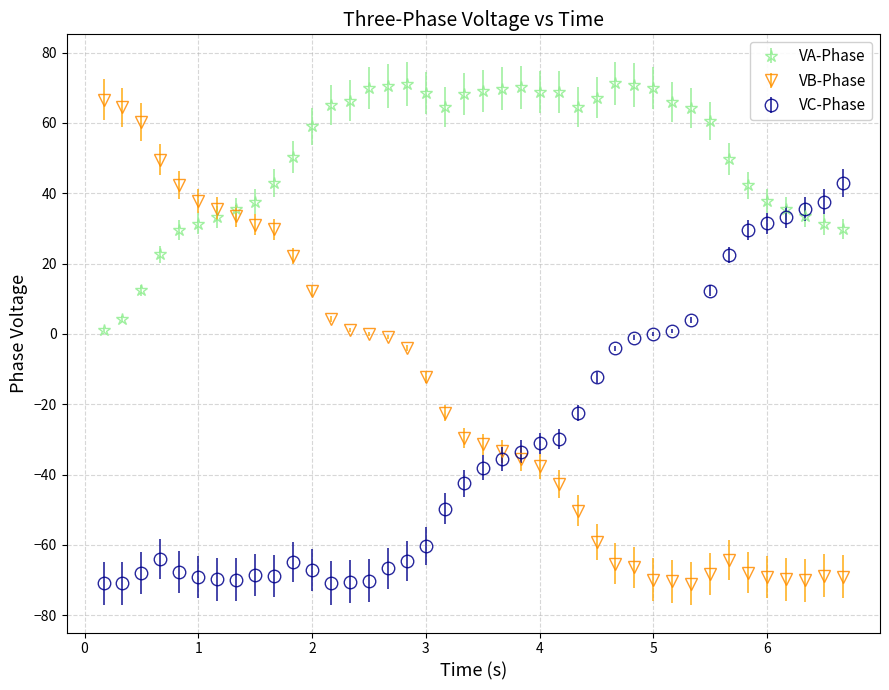

Which series has the largest range (max minus min)?

VB-Phase